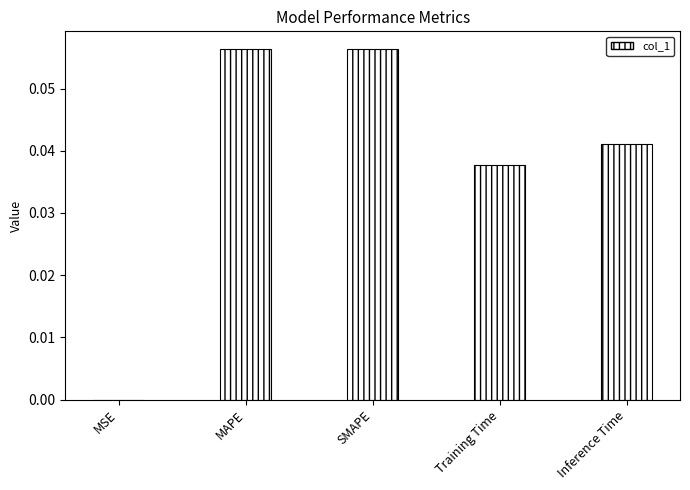

The chart shows a value of 0.0 at Training Time. True or false?

True